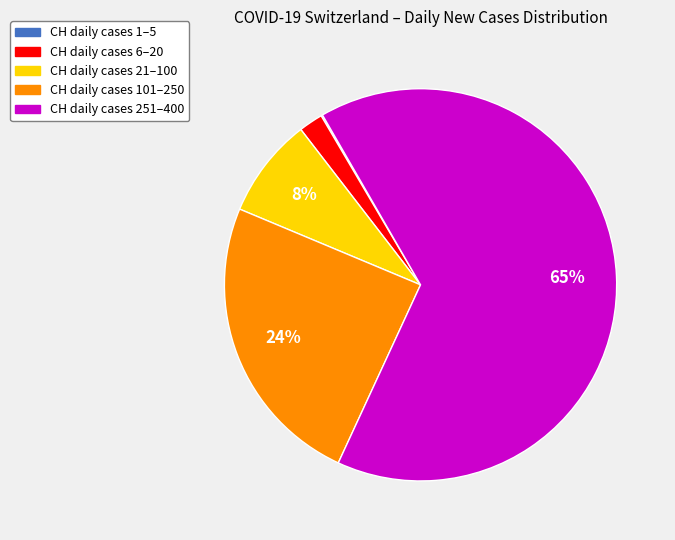

To the nearest percent, what is the average slice percentage?

20%